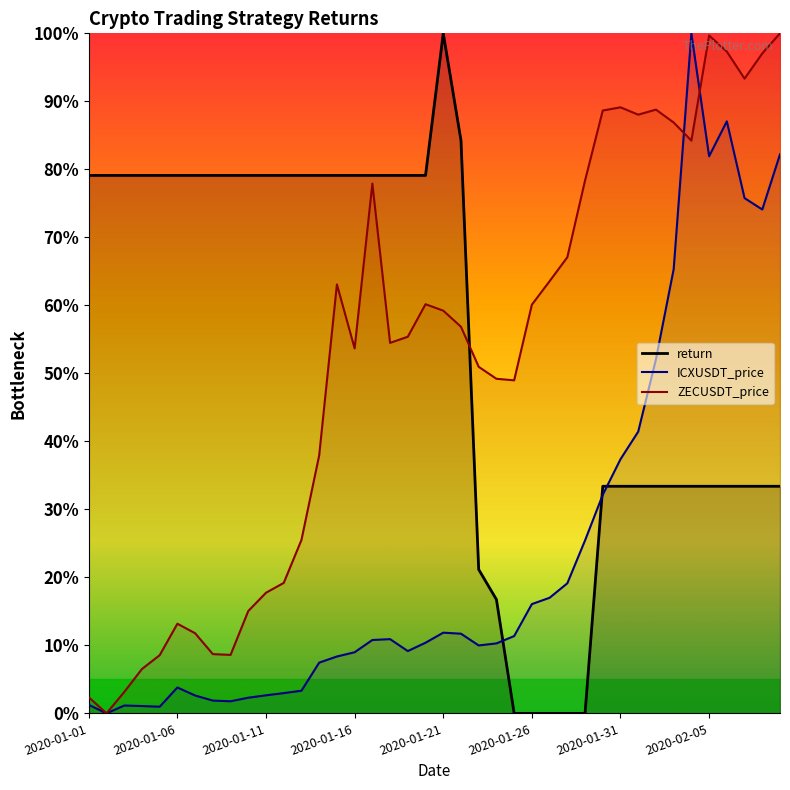

Which series changed the most between 8 and 39?

ZECUSDT_price